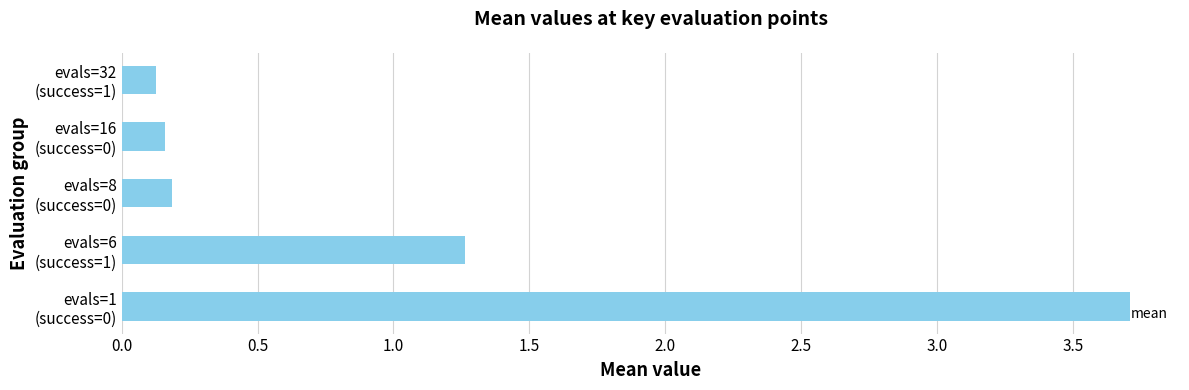

What is the maximum value shown in the chart?

3.7